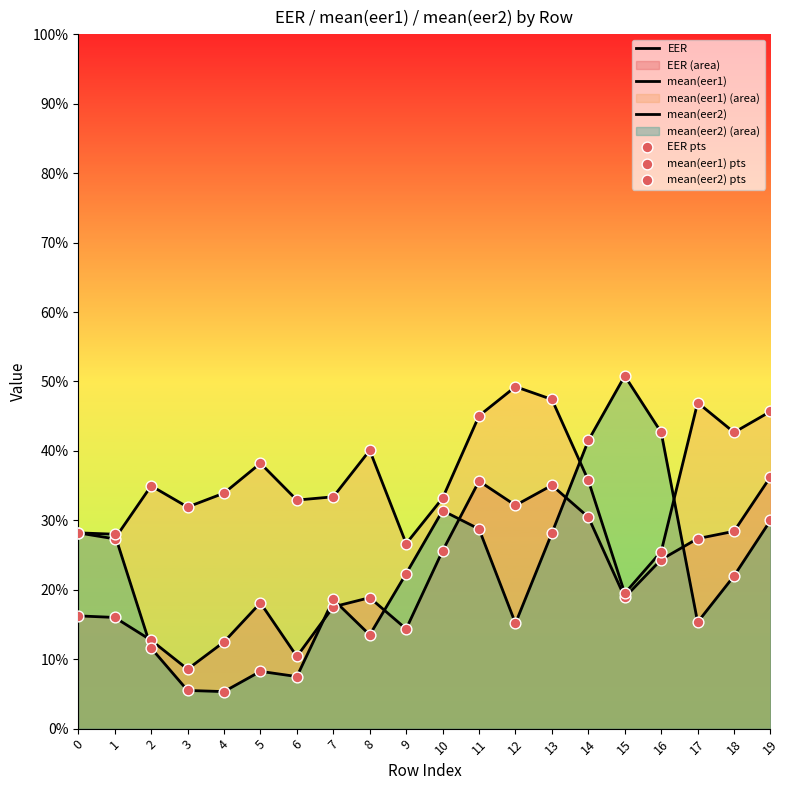

What are all the series names shown in the legend?

EER, mean(eer1), mean(eer2), EER pts, mean(eer1) pts, mean(eer2) pts